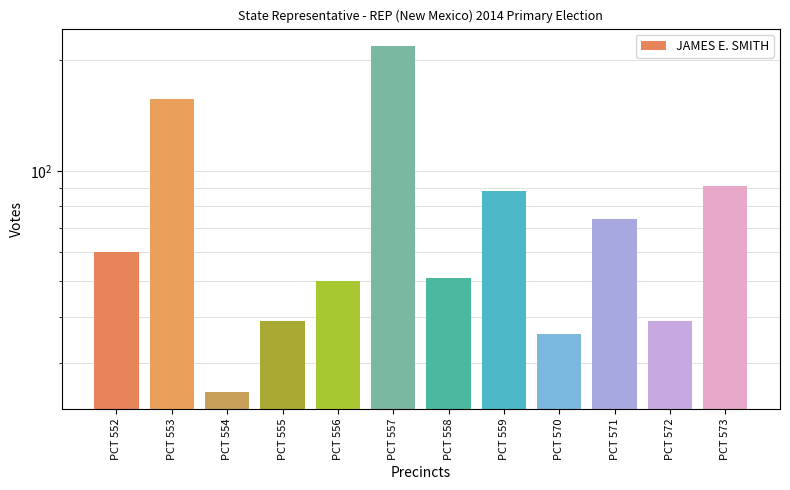

Count the number of categories in the chart.

12